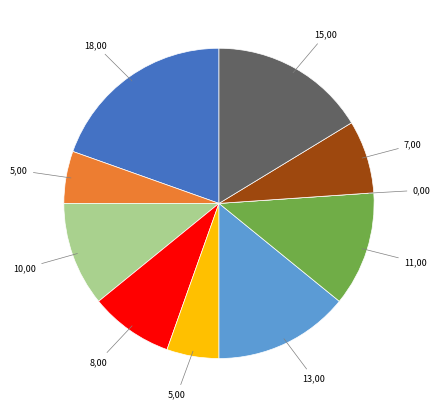

Is there any slice that represents more than half of the pie?

No